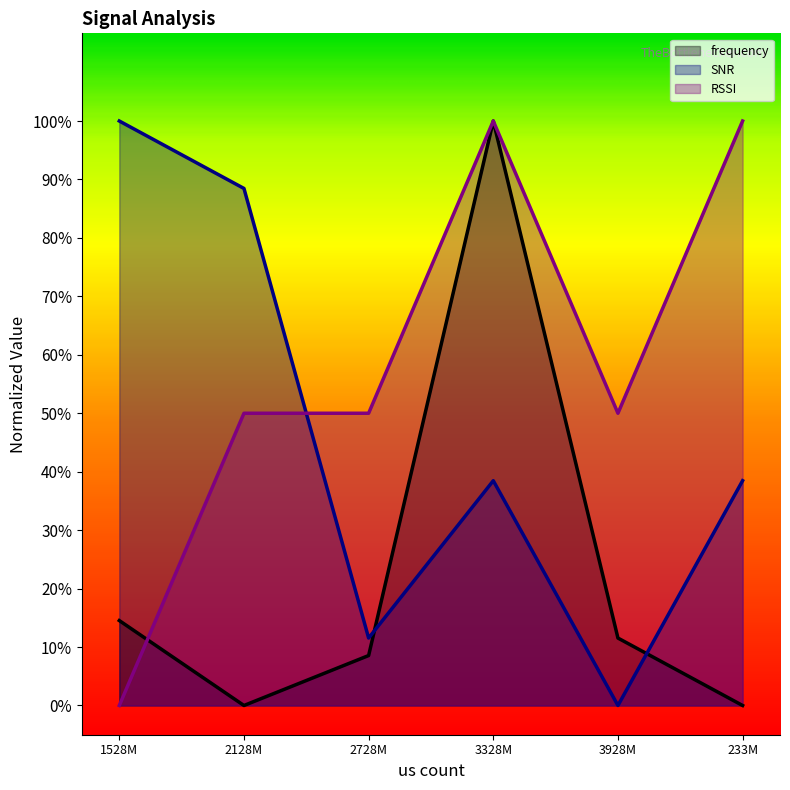

At how many categories does at least one series exceed 0?

6